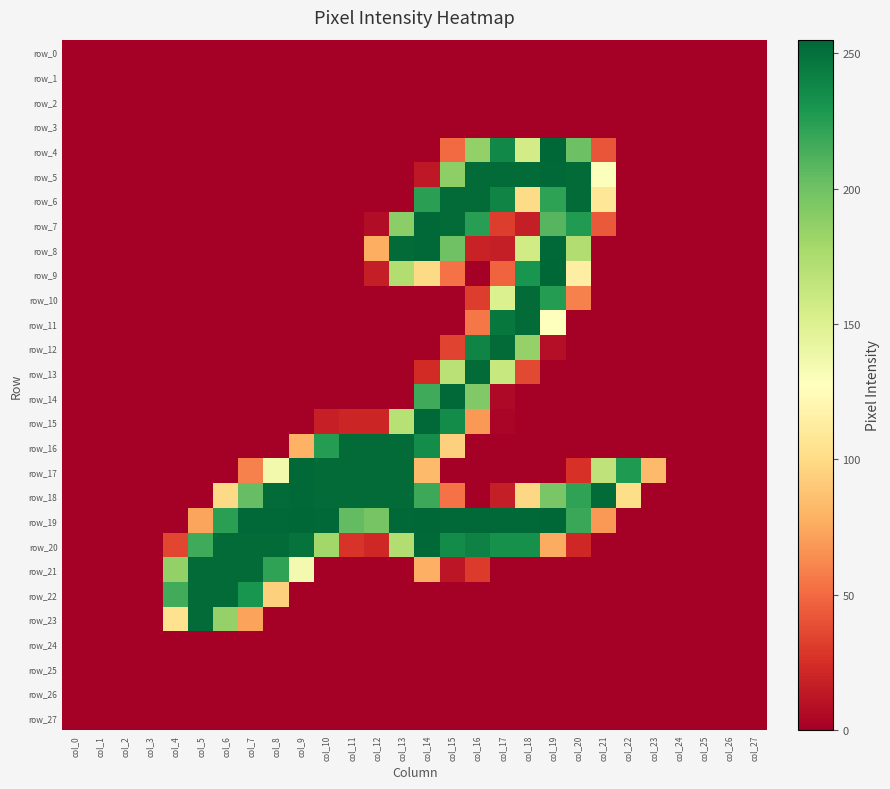

At how many categories does at least one series exceed 82?

20